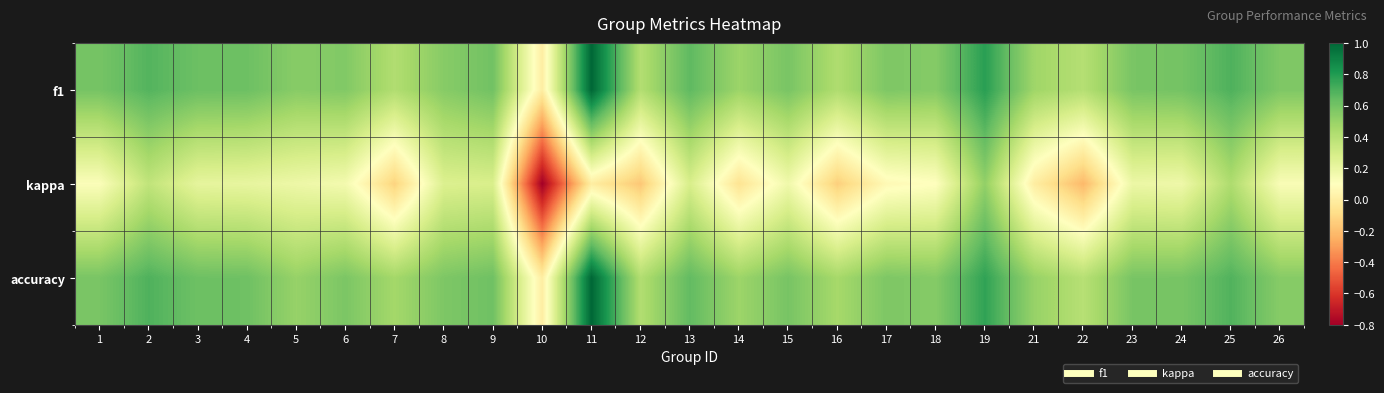

At which category does the chart reach its peak across all series?

11